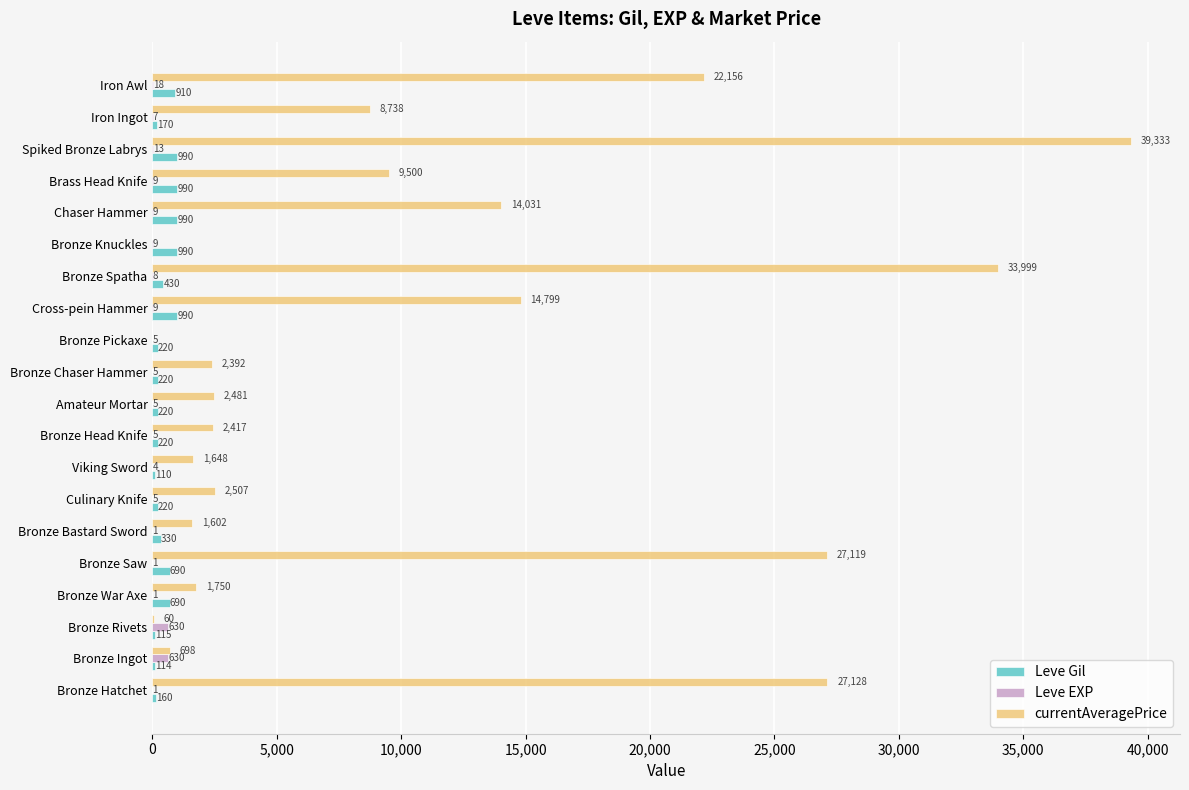

Is the value of Leve EXP at Viking Sword greater than the value of Leve Gil at Spiked Bronze Labrys?

No